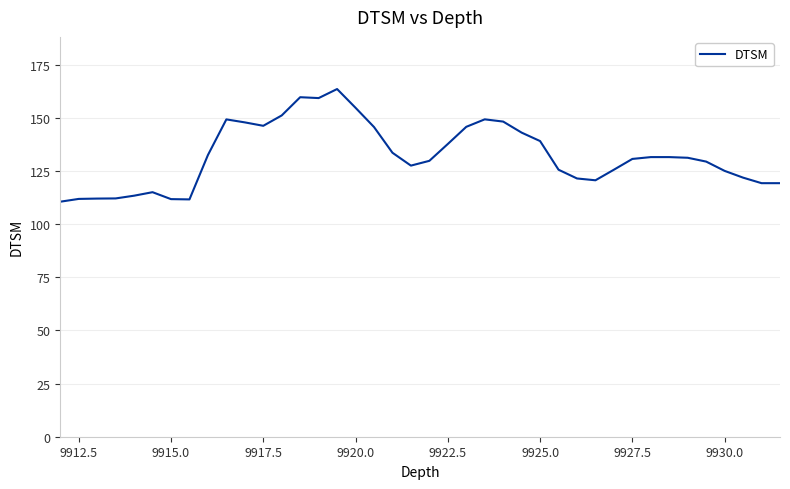

What is the difference between the maximum and minimum values?

53.0